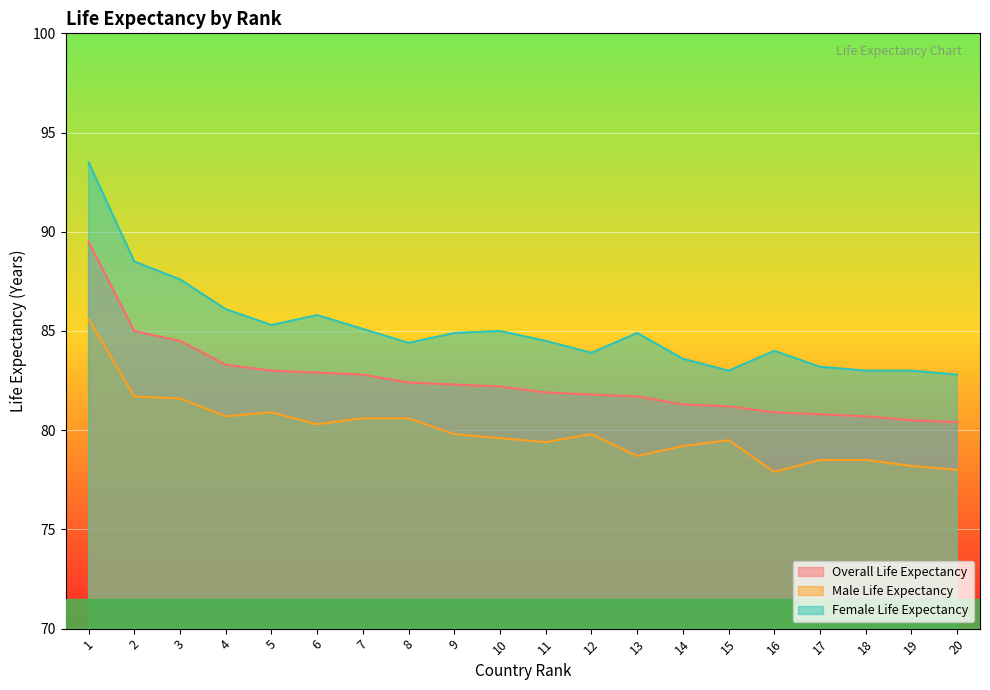

True or false: Female Life Expectancy has more than 2 points higher than both neighbors.

True